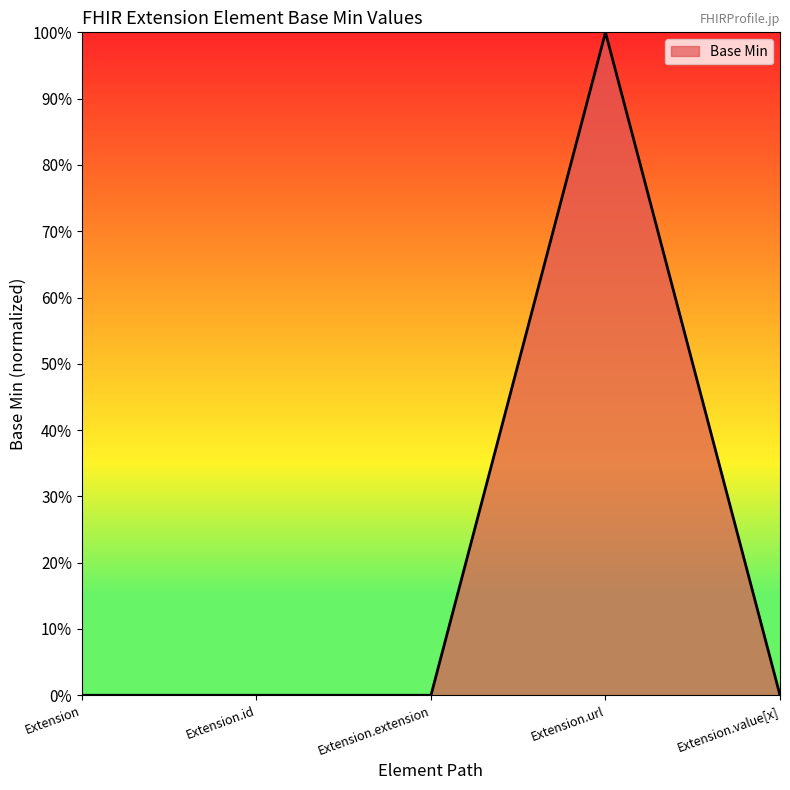

What is the label of the 1st point from the left?

Extension